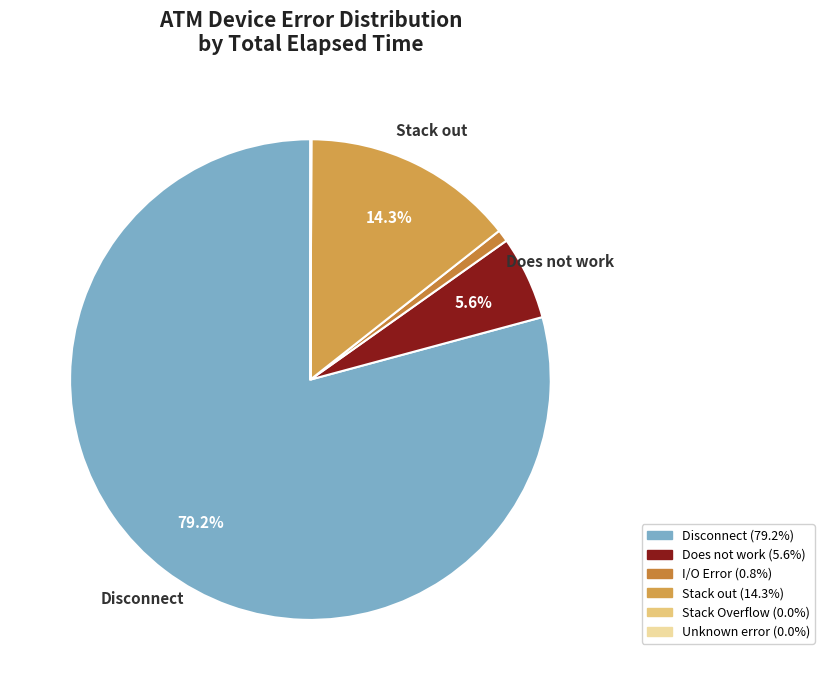

Which category has the biggest portion of the pie?

Disconnect